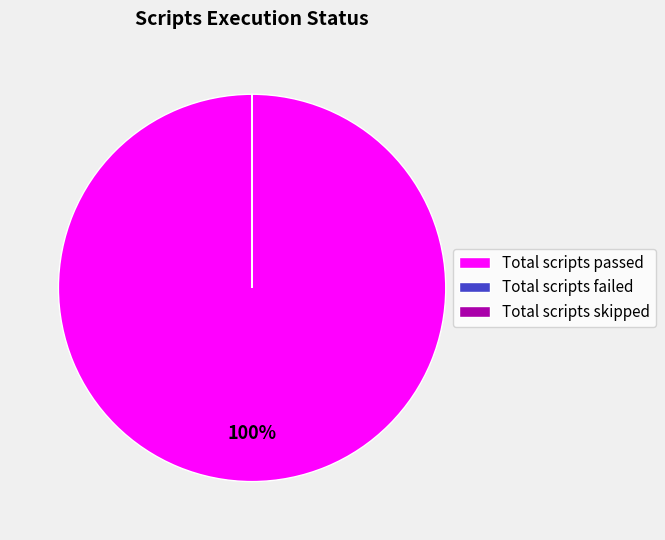

What is the majority slice?

Total scripts passed